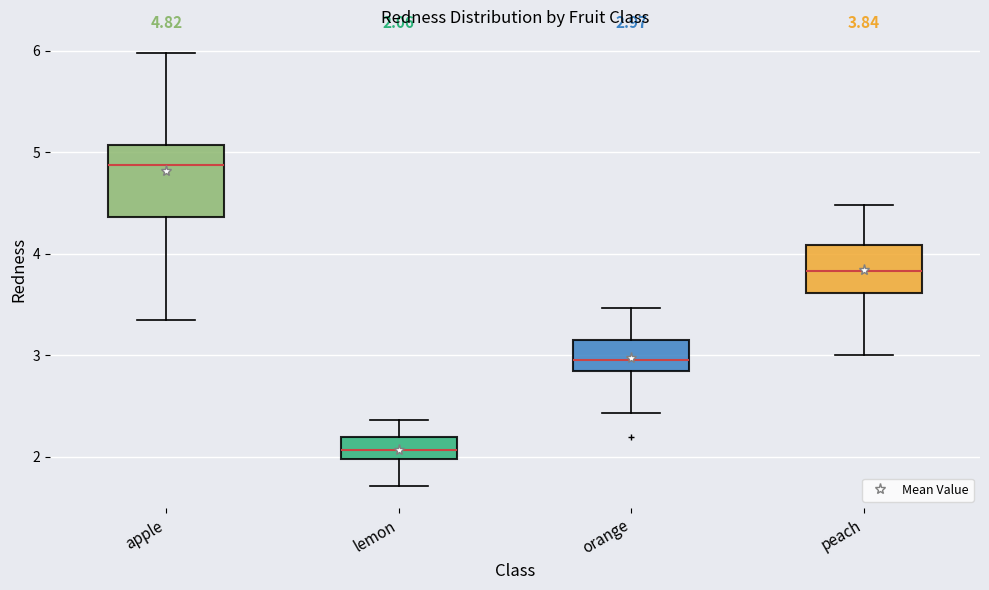

Which box's median line is the lowest?

lemon